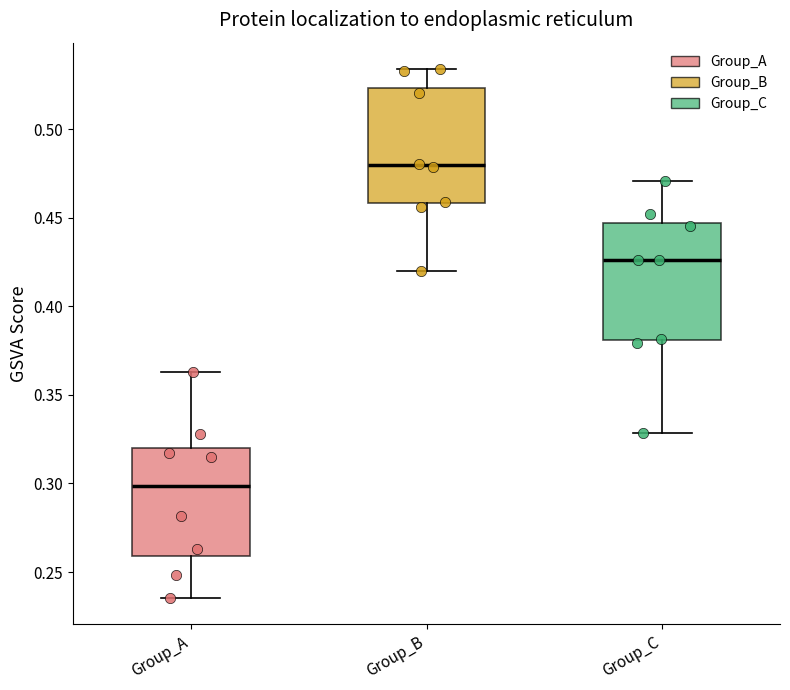

Where does the upper whisker of the box for Group_A end on the y-axis? The values are not printed on the chart, so give them approximately, as read against the axis.

0.365